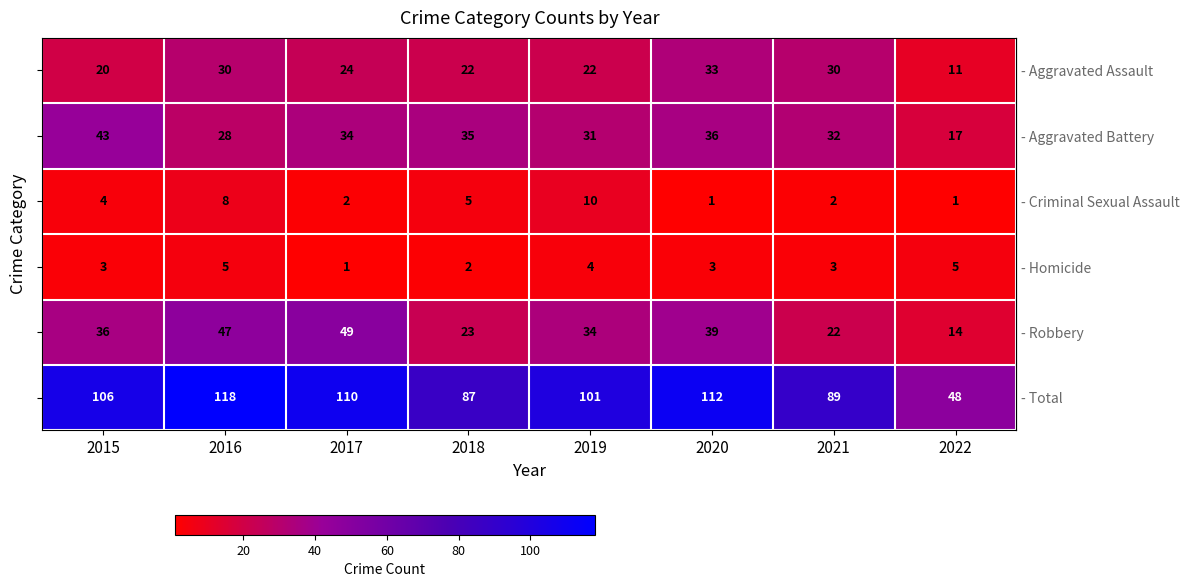

What is the total value across all series at 2017?

220